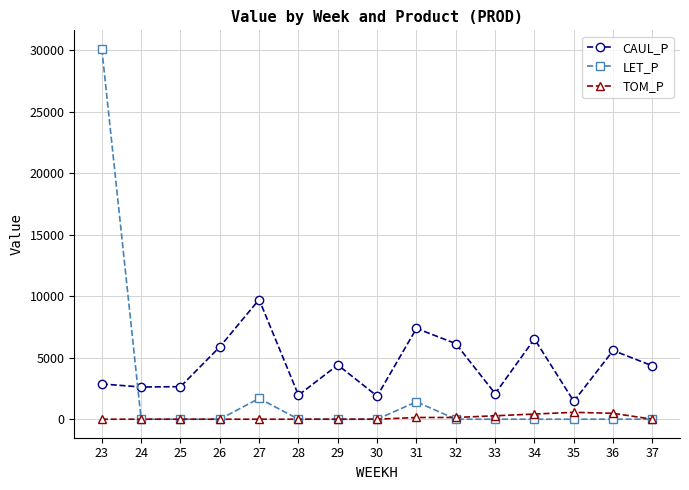

At how many categories does at least one series exceed 13449?

1